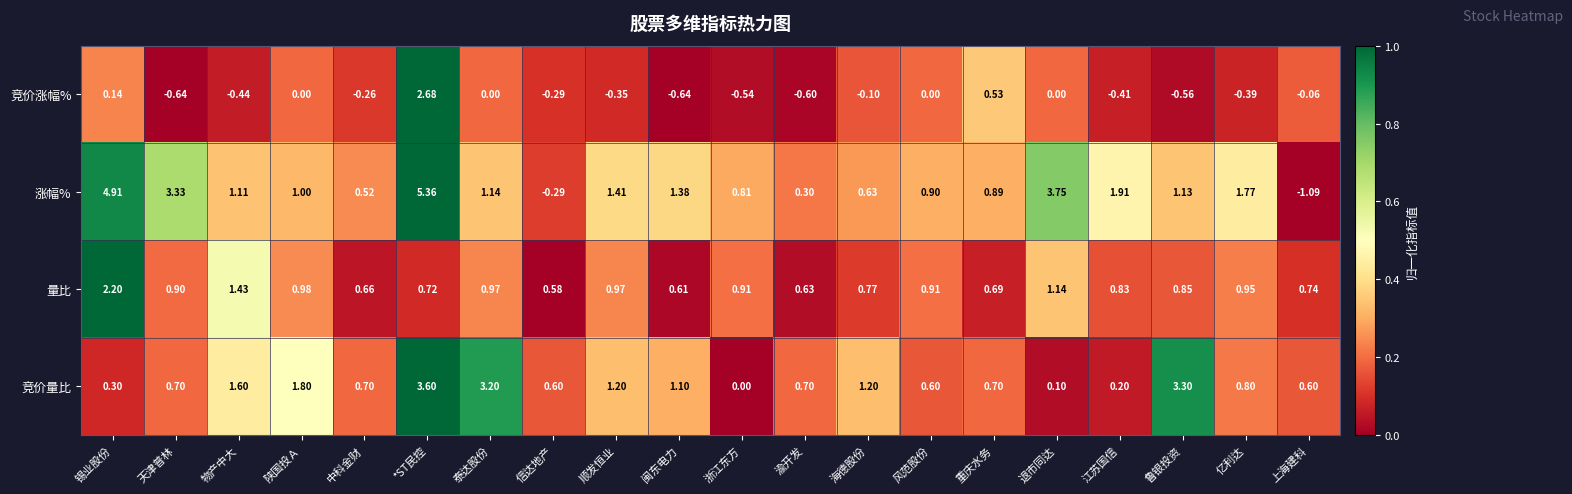

Which series has the largest total across all categories?

涨幅%